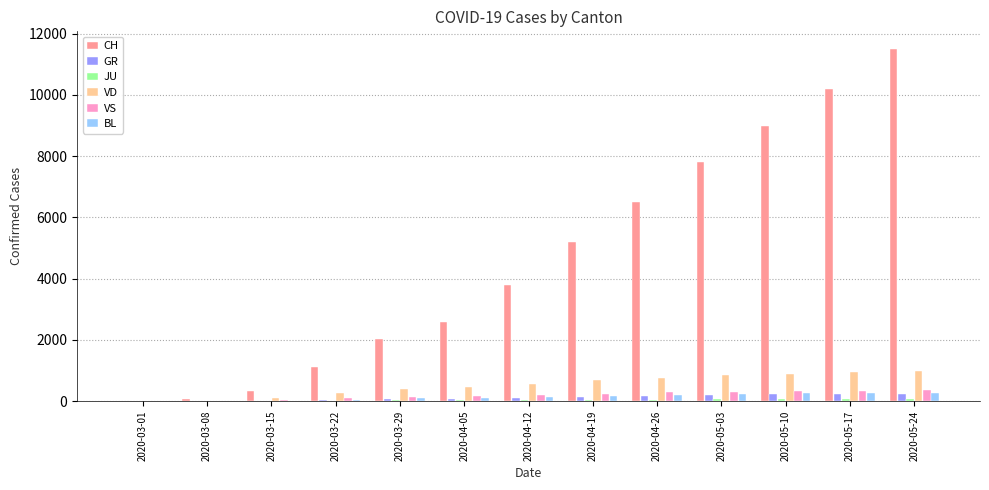

What is the maximum value shown in the chart?

11500